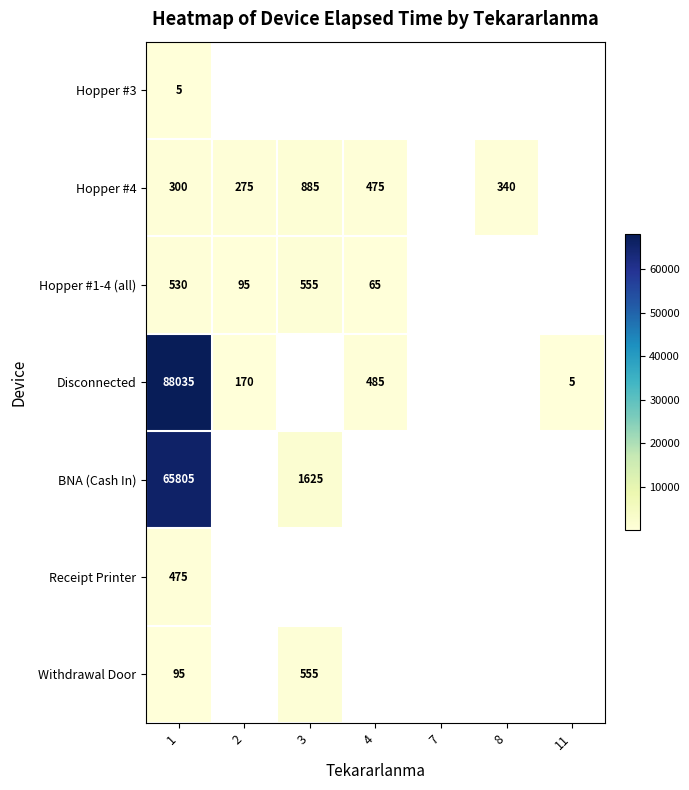

Is the value of Hopper #1-4 (all) at 4 greater than the value of Receipt Printer at 1?

No